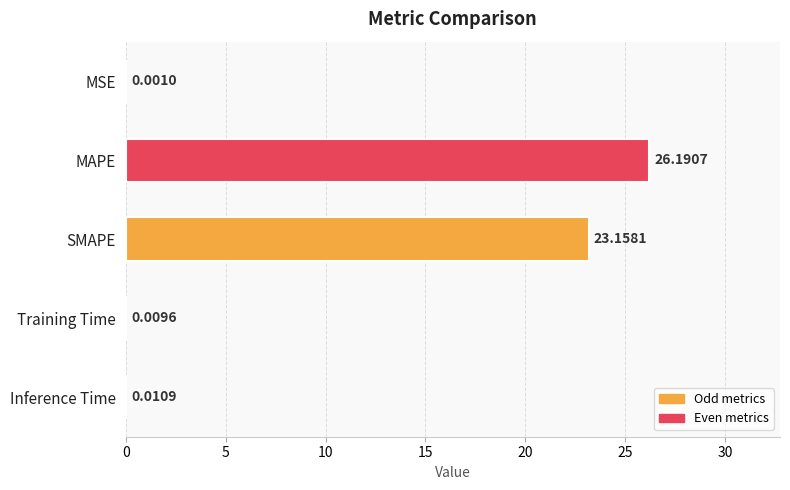

What is the average value?

9.9